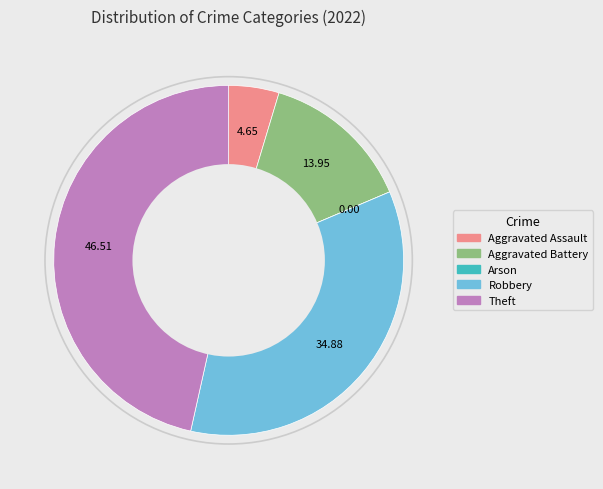

What is the ratio of the value at Theft to the value at Robbery?

1.3